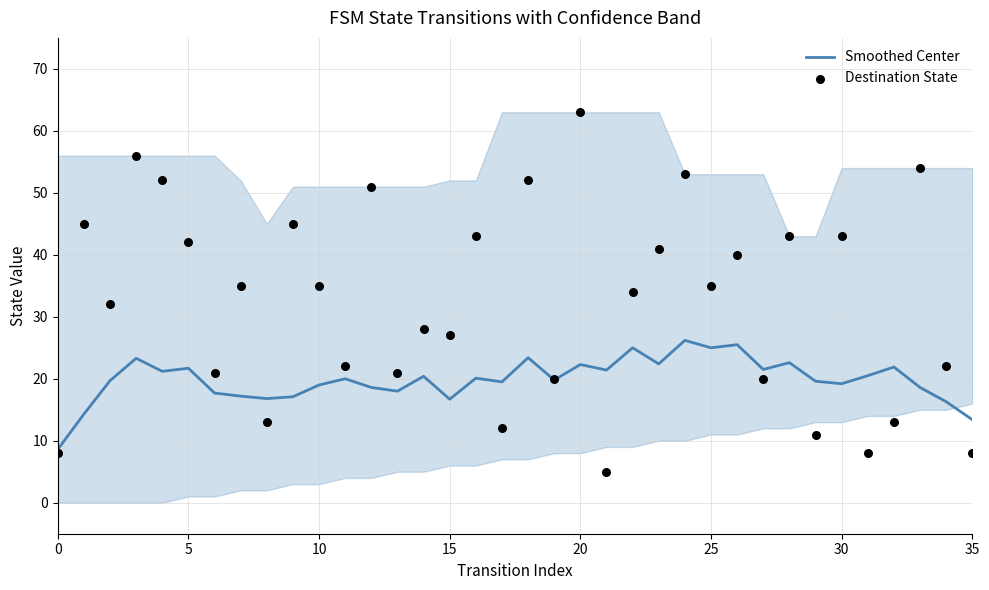

Which series contains the lowest Y value?

Destination State